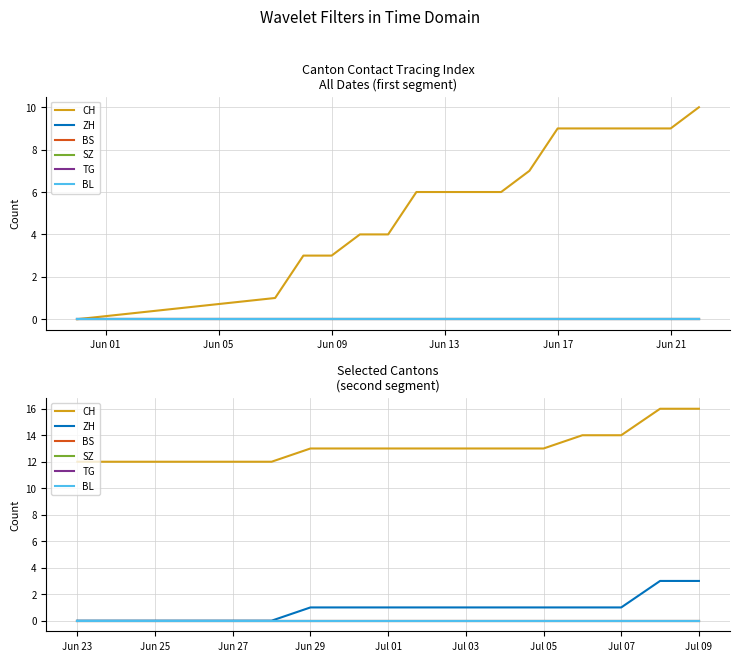

At how many categories does at least one series exceed 11?

17